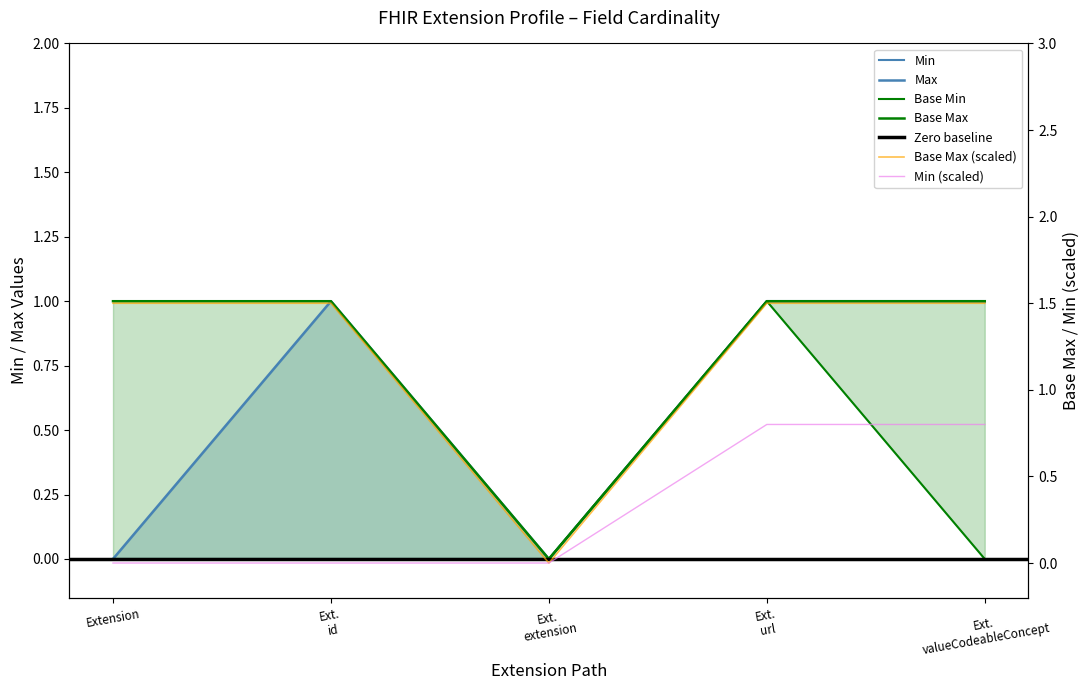

What is the approximate value of Base Max at Ext. valueCodeableConcept?

1